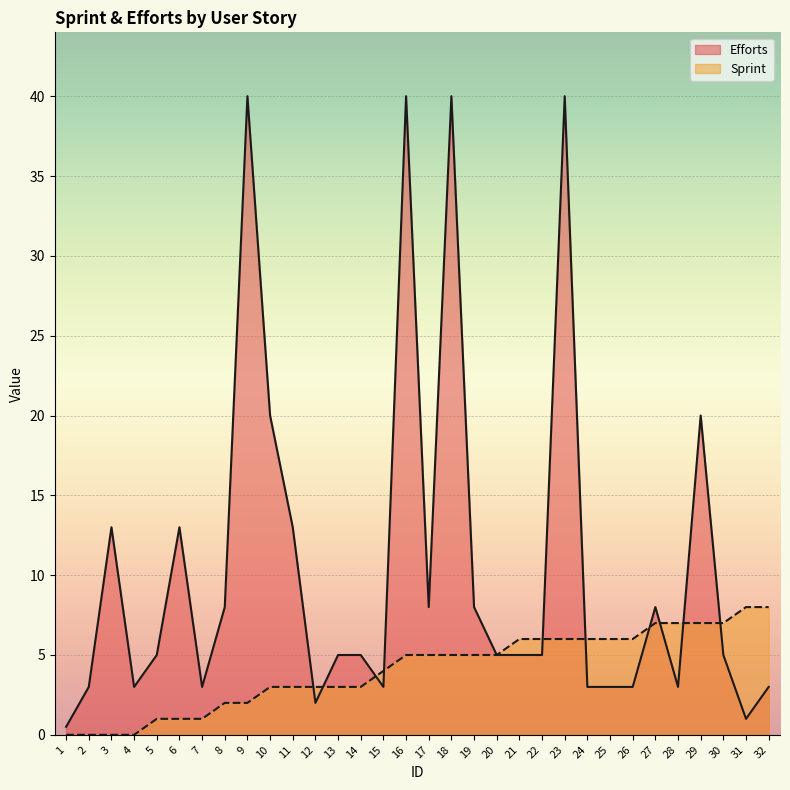

What is the sum of all Sprint values?

131.0